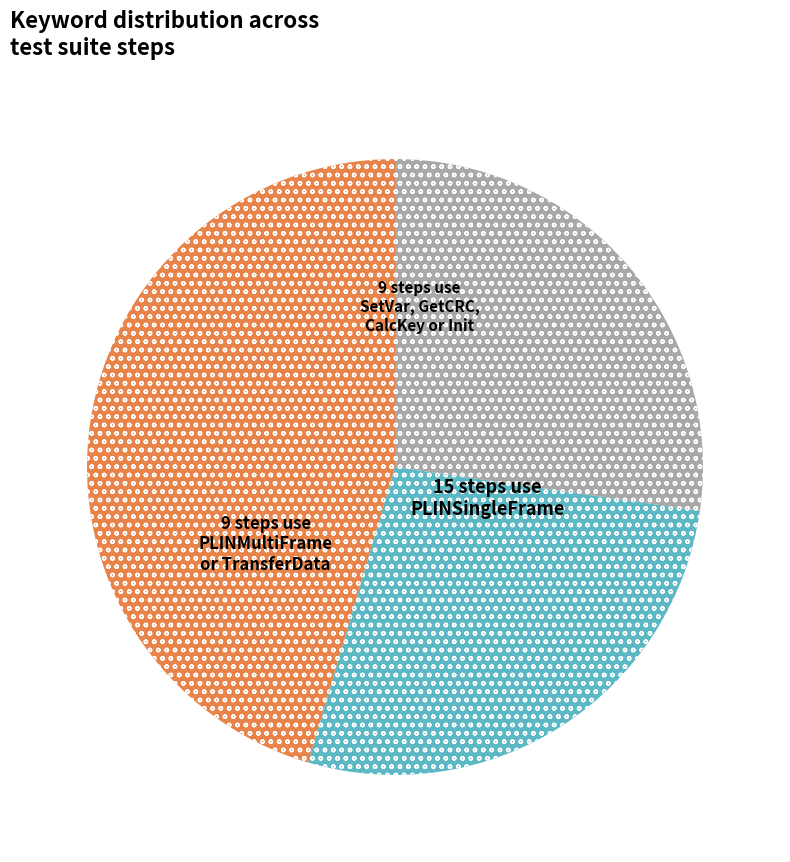

Does any single category account for the majority?

No